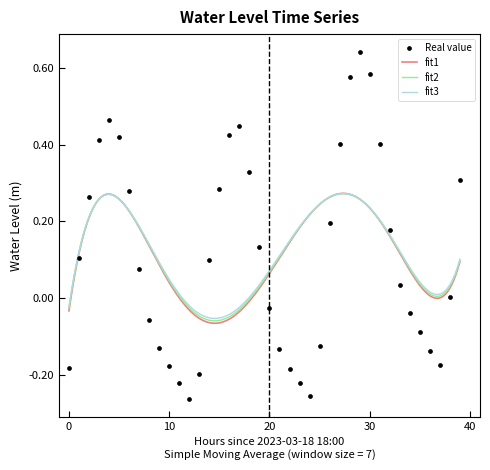

Between 2023-03-19 00:00 and 2023-03-19 06:00, which is larger?

2023-03-19 00:00